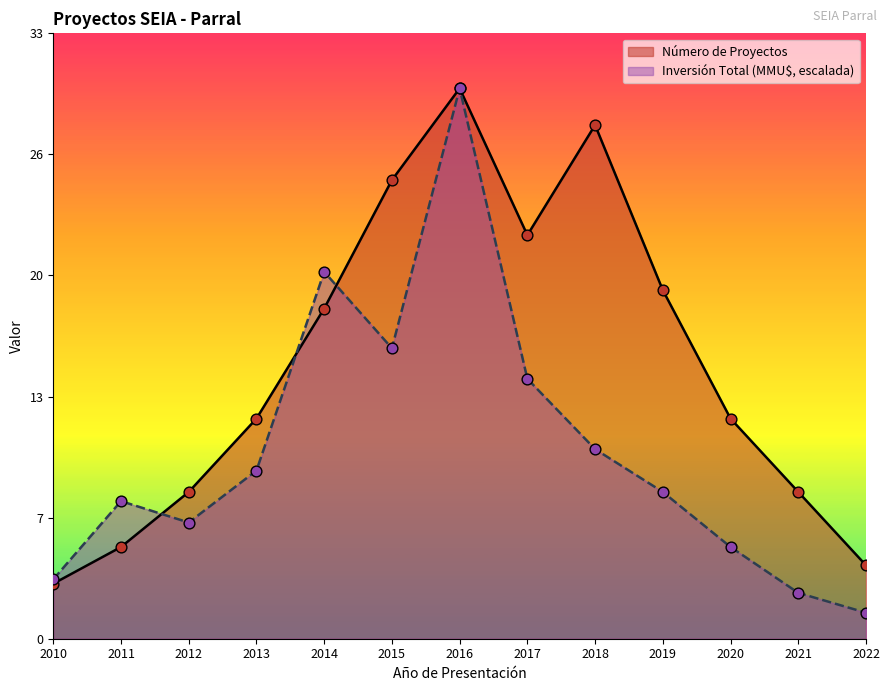

Is the value of Número de Proyectos at 2016 greater than the value of Inversión Total (MMU$) at 2013?

Yes